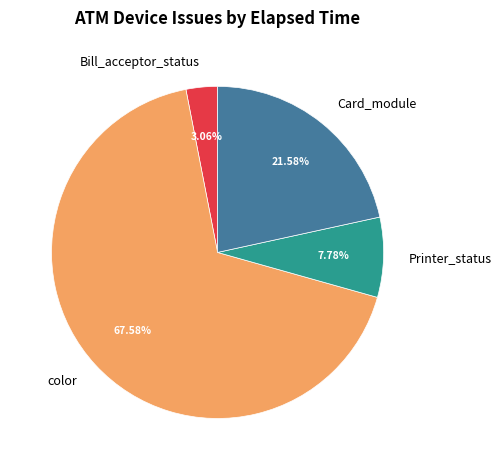

Between color and Printer_status, which is larger?

color